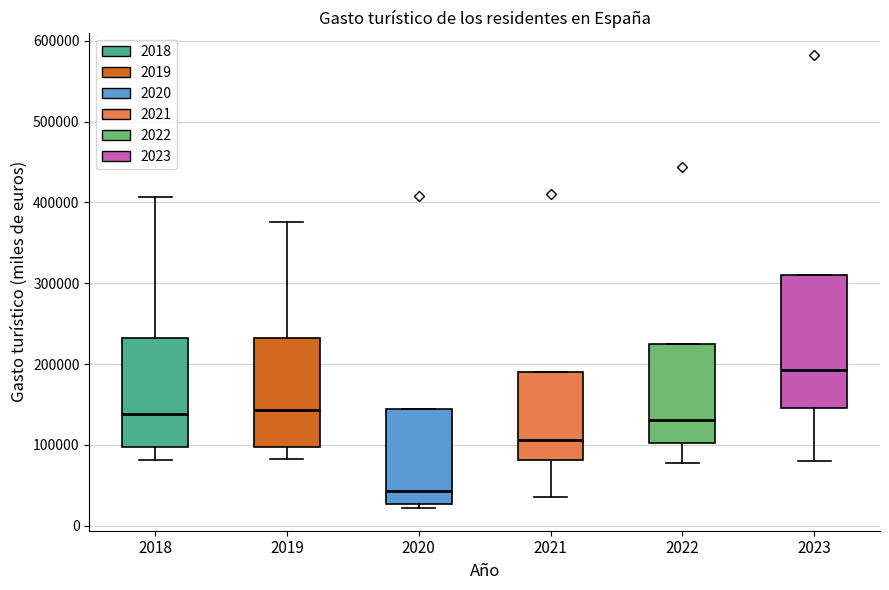

Which box has the highest median line?

2023